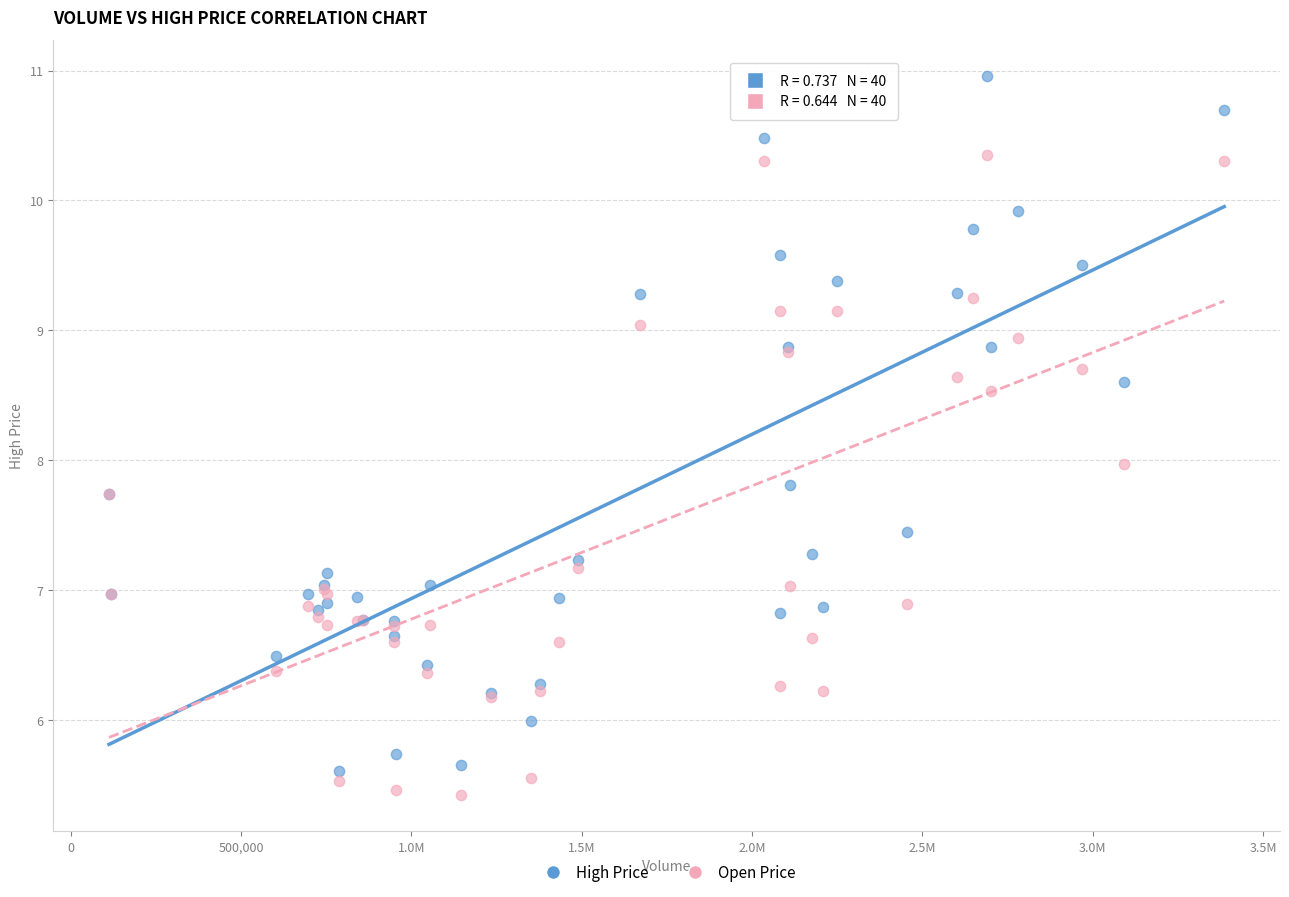

Which series reaches the maximum Y coordinate?

High Price